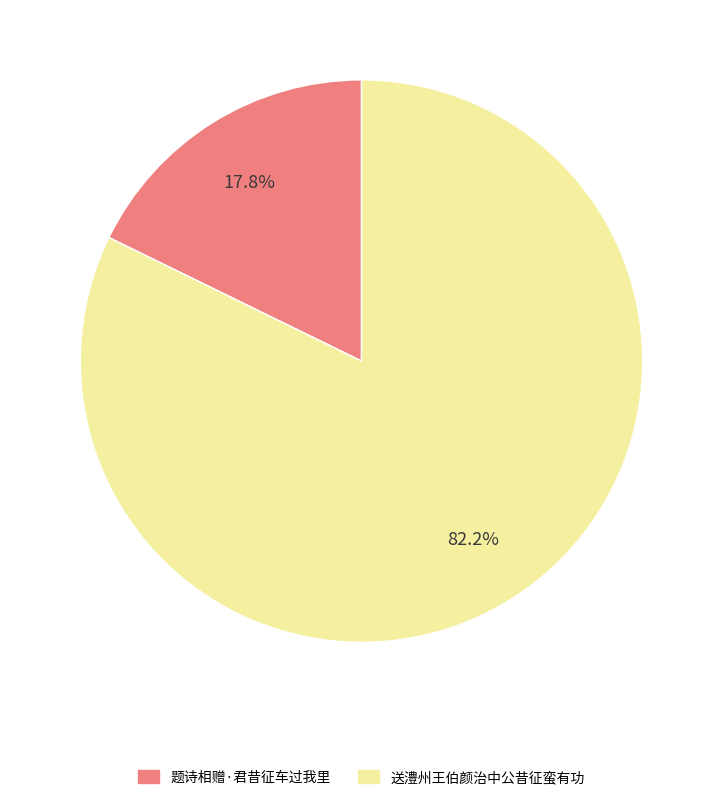

To the nearest percent, what portion does 送澧州王伯颜治中公昔征蛮有功 represent?

82%